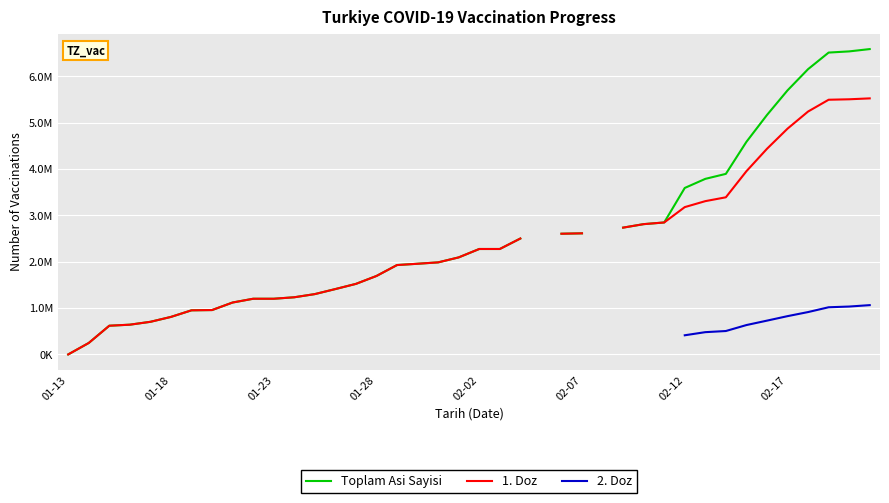

Which series has the largest range (max minus min)?

Toplam Asi Sayisi